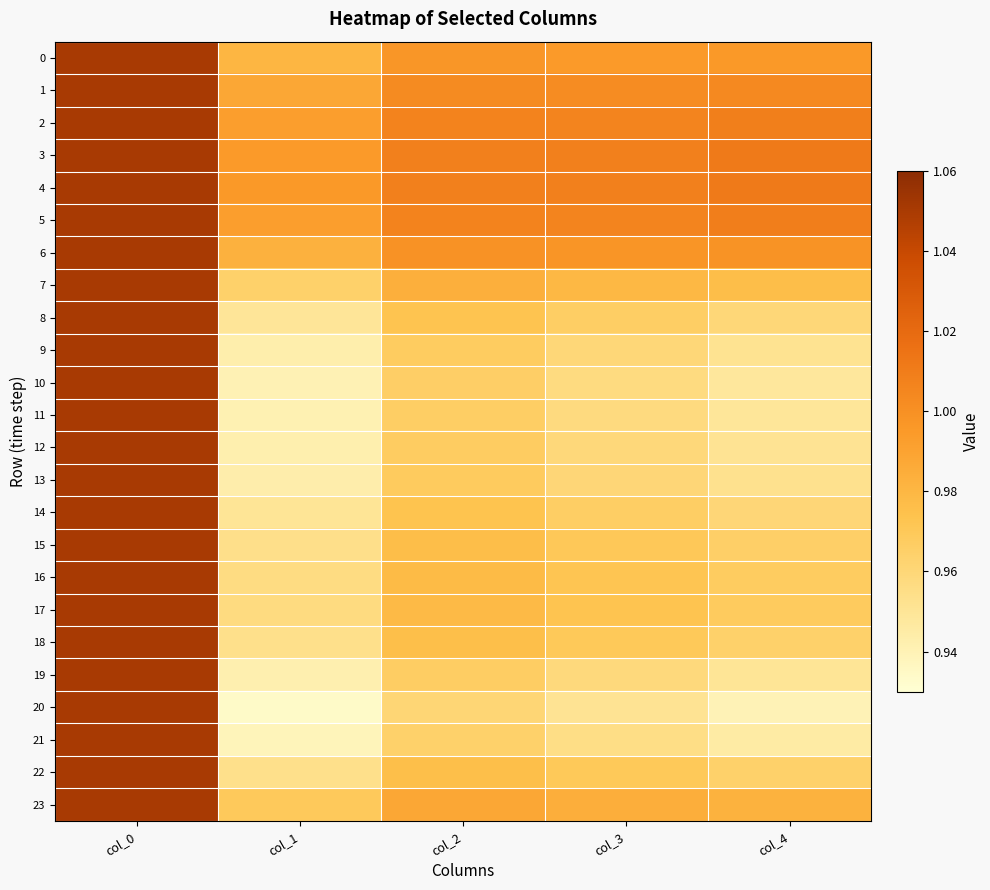

Reading left to right, extract all data points from this chart.

0: col_0=1.1	col_1=1.0	col_2=1.0	col_3=1.0	col_4=1.0
1: col_0=1.1	col_1=1.0	col_2=1.0	col_3=1.0	col_4=1.0
2: col_0=1.1	col_1=1.0	col_2=1.0	col_3=1.0	col_4=1.0
3: col_0=1.1	col_1=1.0	col_2=1.0	col_3=1.0	col_4=1.0
4: col_0=1.1	col_1=1.0	col_2=1.0	col_3=1.0	col_4=1.0
5: col_0=1.1	col_1=1.0	col_2=1.0	col_3=1.0	col_4=1.0
6: col_0=1.1	col_1=1.0	col_2=1.0	col_3=1.0	col_4=1.0
7: col_0=1.1	col_1=1.0	col_2=1.0	col_3=1.0	col_4=1.0
8: col_0=1.1	col_1=0.9	col_2=1.0	col_3=1.0	col_4=1.0
9: col_0=1.1	col_1=0.9	col_2=1.0	col_3=1.0	col_4=1.0
10: col_0=1.1	col_1=0.9	col_2=1.0	col_3=1.0	col_4=0.9
11: col_0=1.1	col_1=0.9	col_2=1.0	col_3=1.0	col_4=0.9
12: col_0=1.1	col_1=0.9	col_2=1.0	col_3=1.0	col_4=1.0
13: col_0=1.1	col_1=0.9	col_2=1.0	col_3=1.0	col_4=1.0
14: col_0=1.1	col_1=1.0	col_2=1.0	col_3=1.0	col_4=1.0
15: col_0=1.1	col_1=1.0	col_2=1.0	col_3=1.0	col_4=1.0
16: col_0=1.1	col_1=1.0	col_2=1.0	col_3=1.0	col_4=1.0
17: col_0=1.1	col_1=1.0	col_2=1.0	col_3=1.0	col_4=1.0
18: col_0=1.1	col_1=1.0	col_2=1.0	col_3=1.0	col_4=1.0
19: col_0=1.1	col_1=0.9	col_2=1.0	col_3=1.0	col_4=1.0
20: col_0=1.1	col_1=0.9	col_2=1.0	col_3=1.0	col_4=0.9
21: col_0=1.1	col_1=0.9	col_2=1.0	col_3=1.0	col_4=0.9
22: col_0=1.1	col_1=1.0	col_2=1.0	col_3=1.0	col_4=1.0
23: col_0=1.1	col_1=1.0	col_2=1.0	col_3=1.0	col_4=1.0